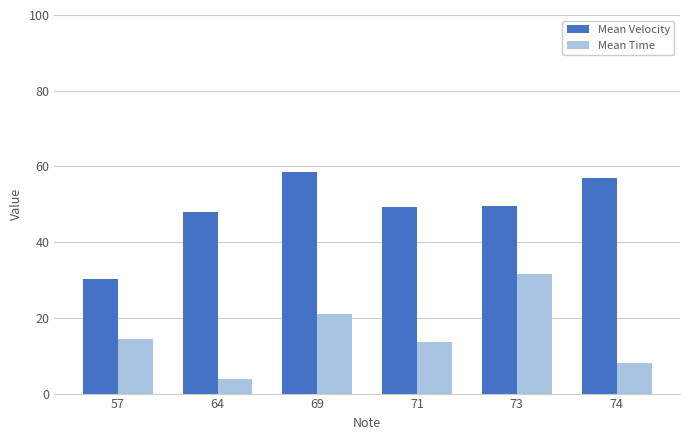

What is the difference between the Mean Time values at 71 and 64?

9.8